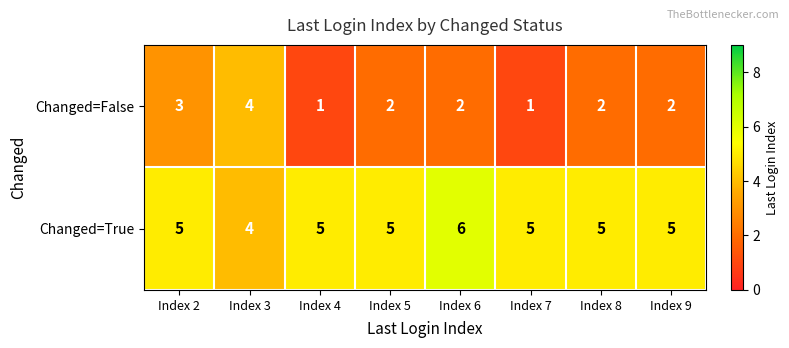

List the series in order of their overall mean, lowest first.

Changed=False, Changed=True